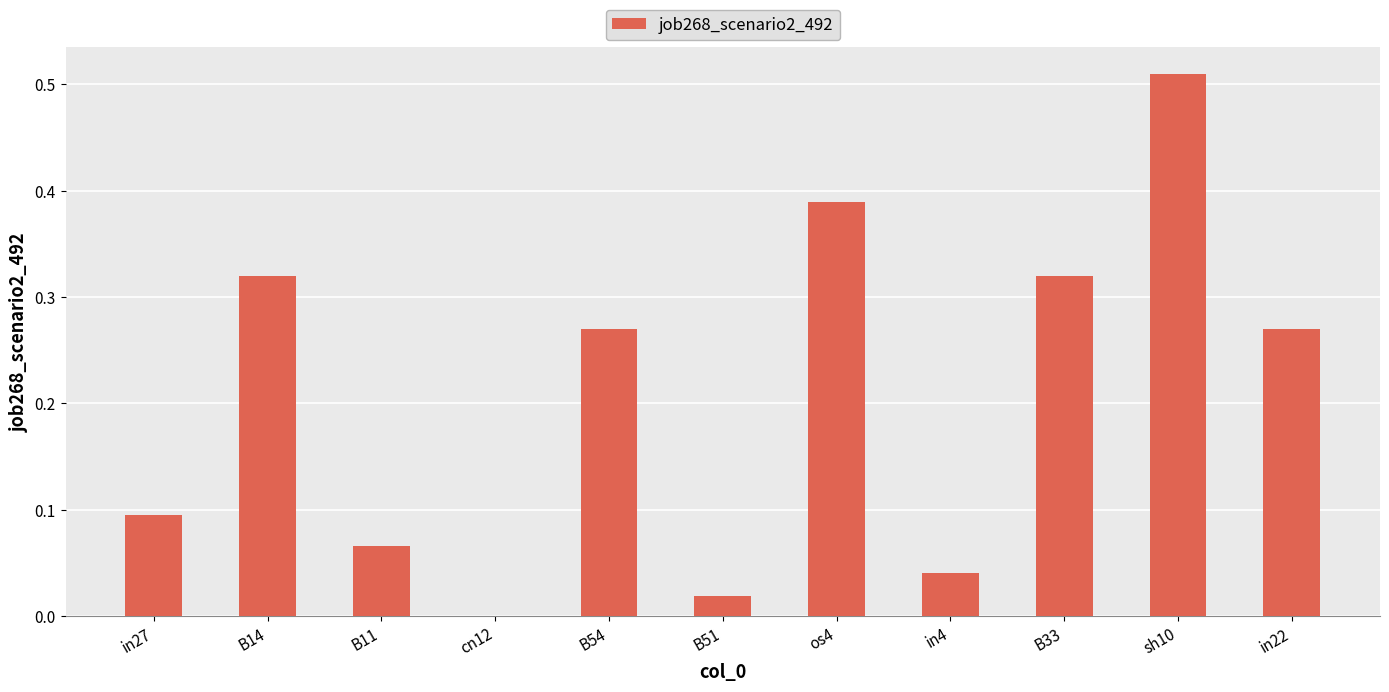

The value at in4 is 0.0. True or false?

True